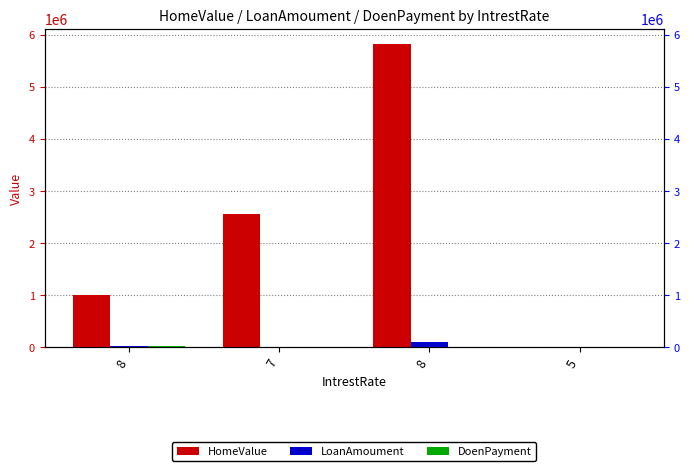

Which has a higher value, 5 or 7?

7